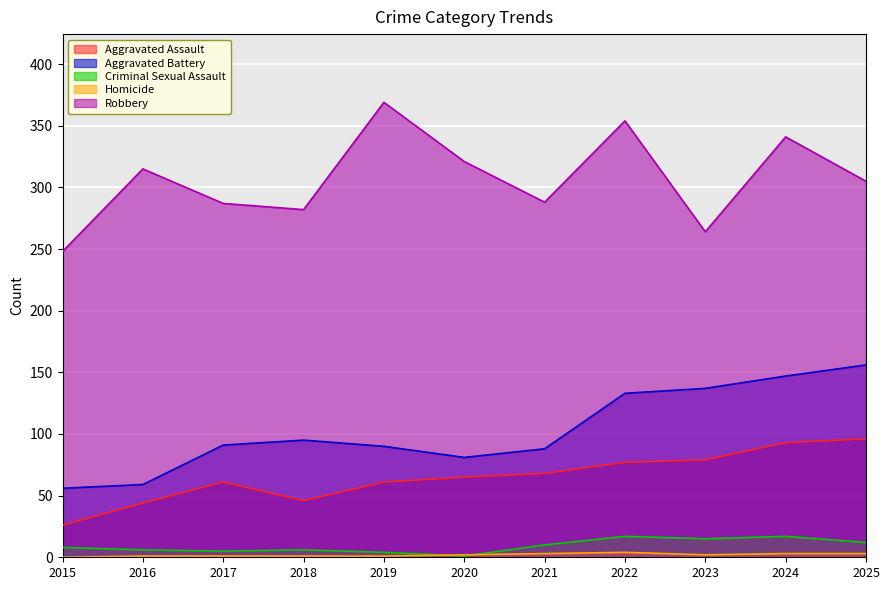

Rank the categories by Aggravated Battery value from lowest to highest.

2015, 2016, 2020, 2021, 2019, 2017, 2018, 2022, 2023, 2024, 2025